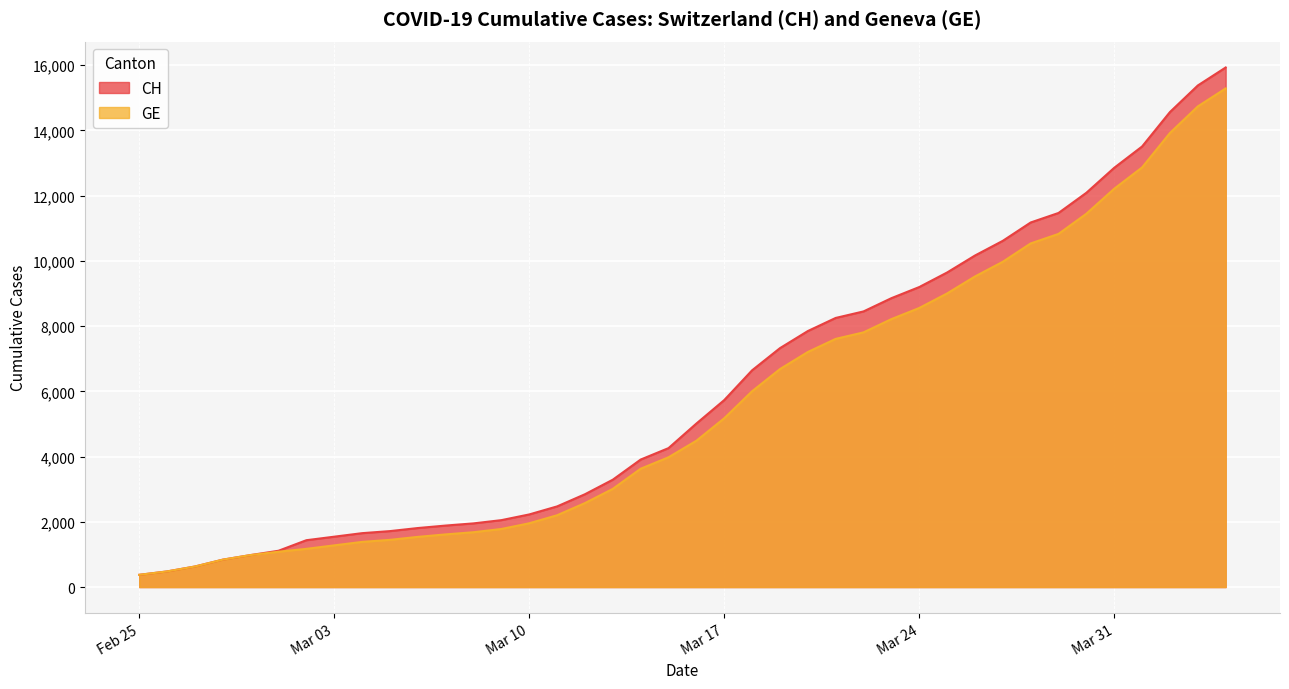

Between 2020-03-25 and 2020-03-18, which is larger?

2020-03-25